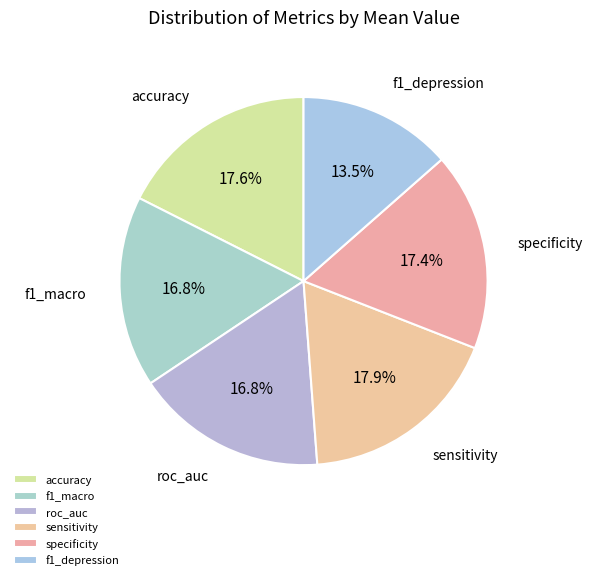

Is there any slice that represents more than half of the pie?

No